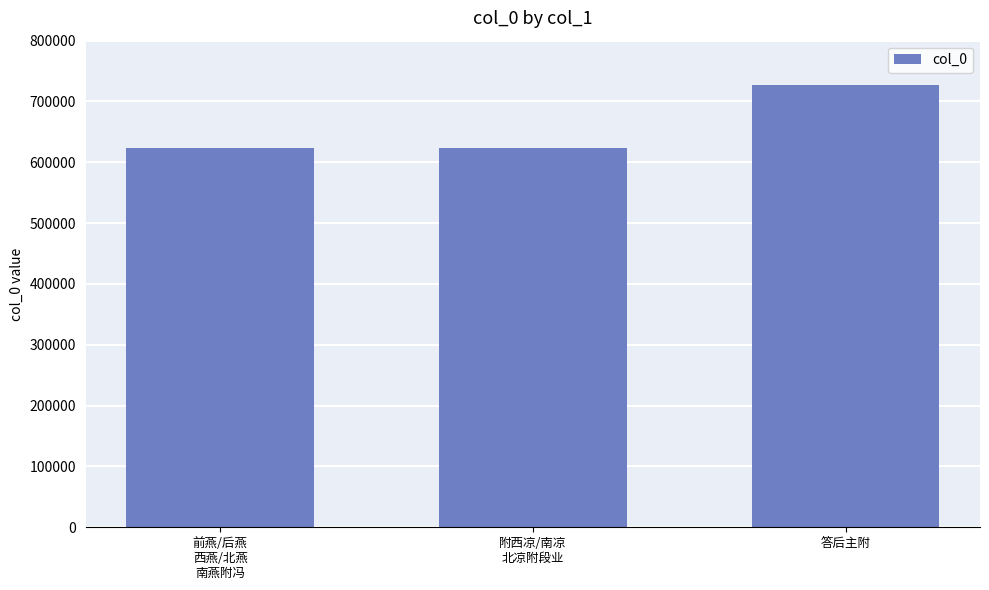

What is the label of the 3rd bar from the left?

答后主附